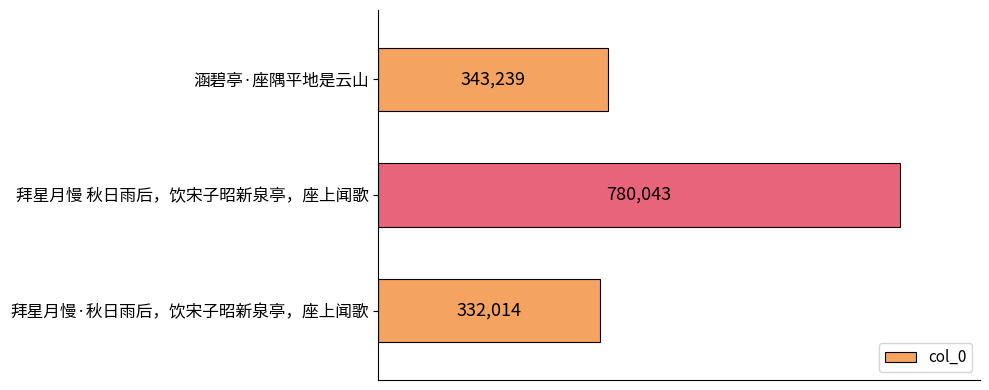

How many values are below 343239?

1